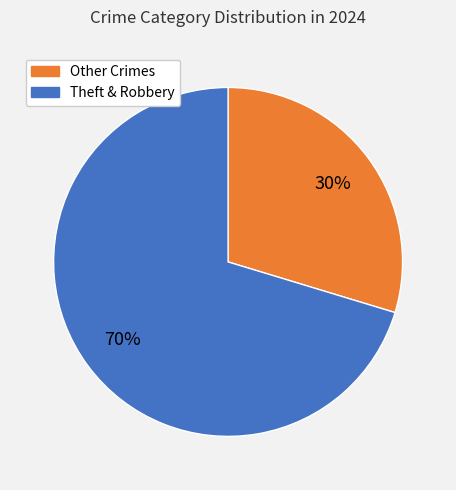

To the nearest percent, what is the average slice percentage?

50%